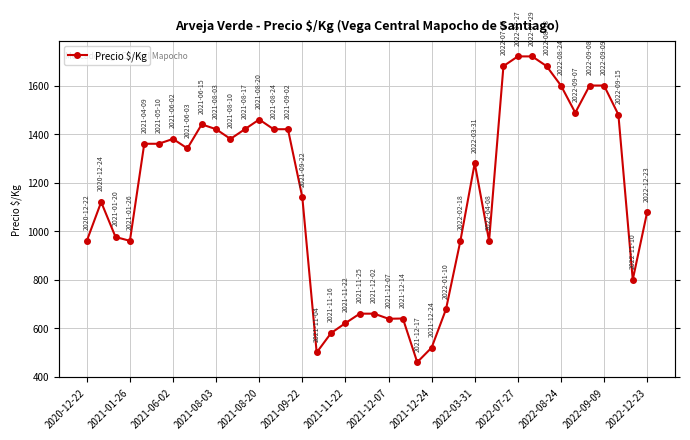

Does the chart have visible grid lines?

Yes